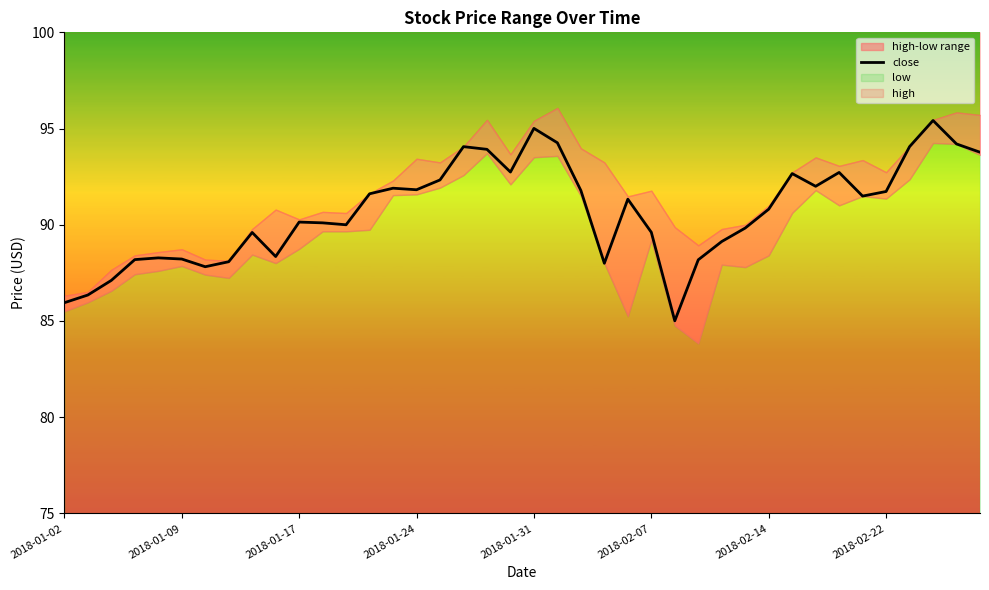

Does the chart have visible grid lines?

No